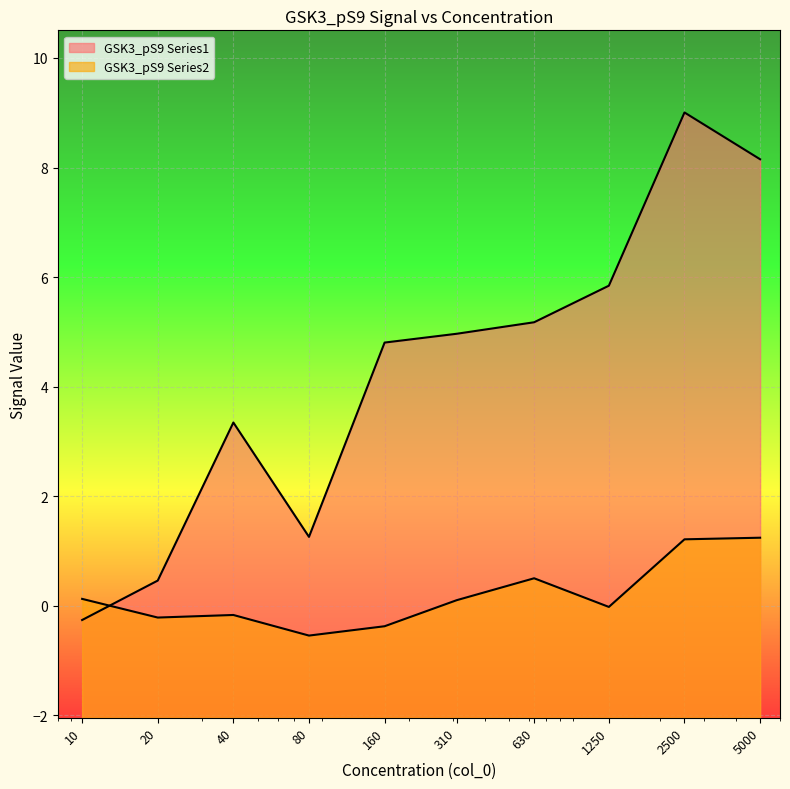

How many values in GSK3_pS9 Series1 are above zero?

9